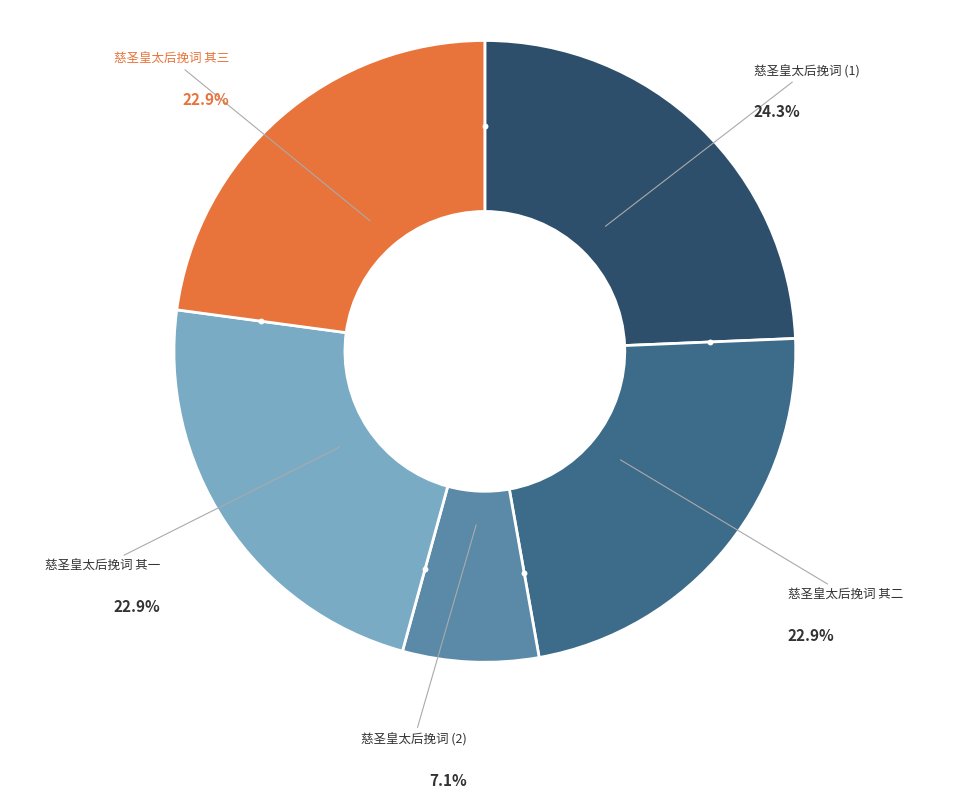

Does any single category account for the majority?

No